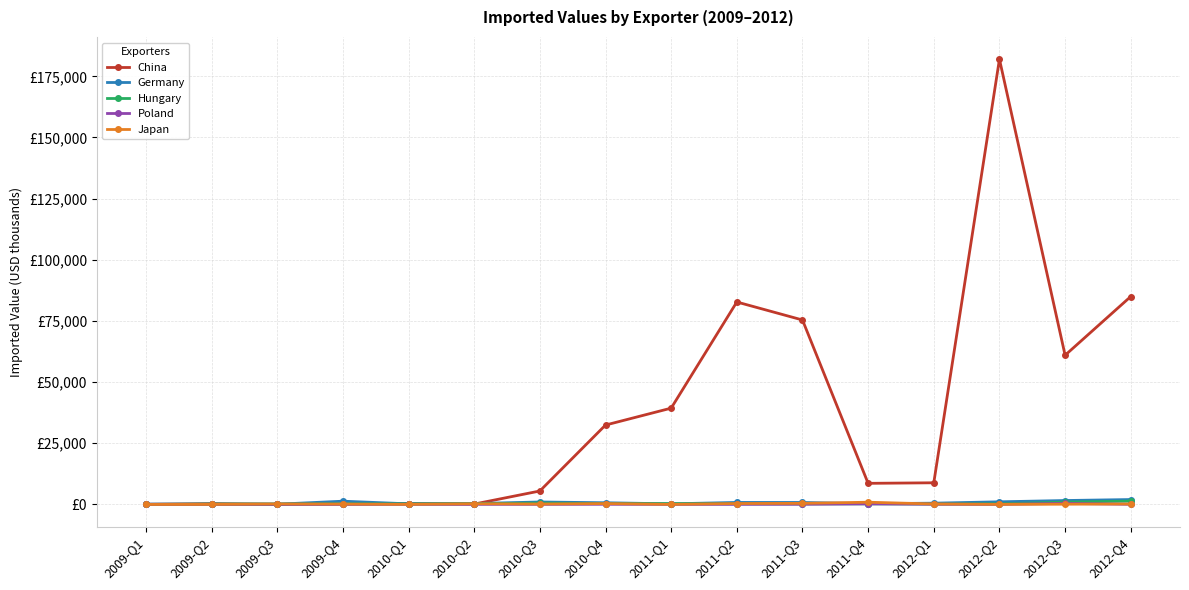

Which category has the highest value across all series?

2012-Q2